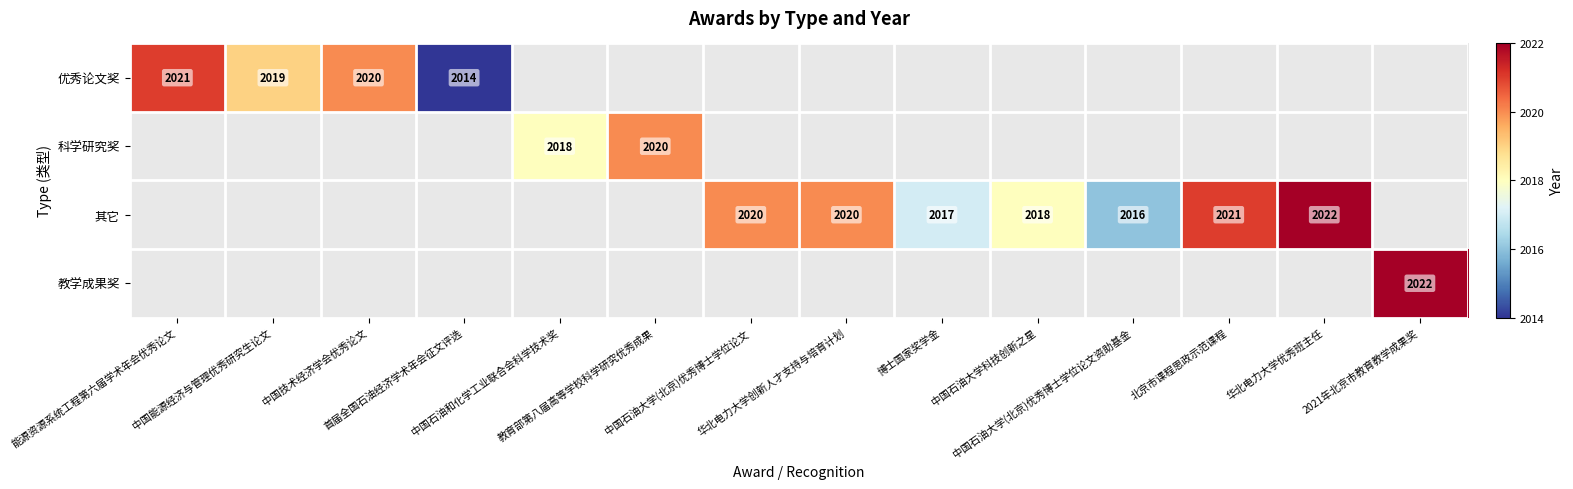

Is the value of 其它 at 华北电力大学优秀班主任 greater than the value of 科学研究奖 at 能源资源系统工程第六届学术年会优秀论文?

No